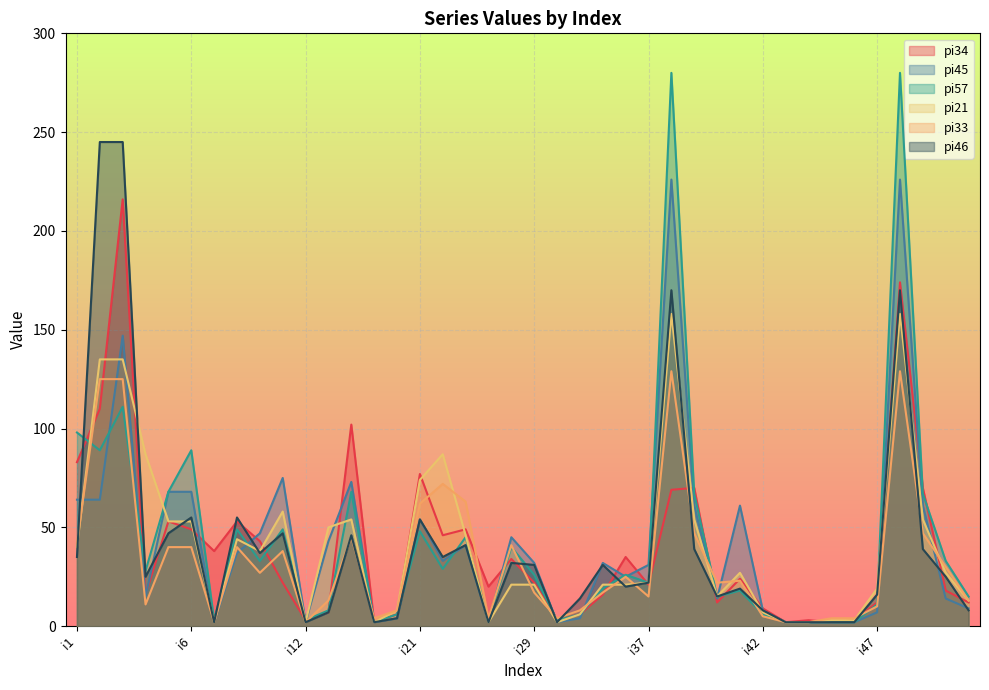

At which label does pi45 first exceed 32?

i1